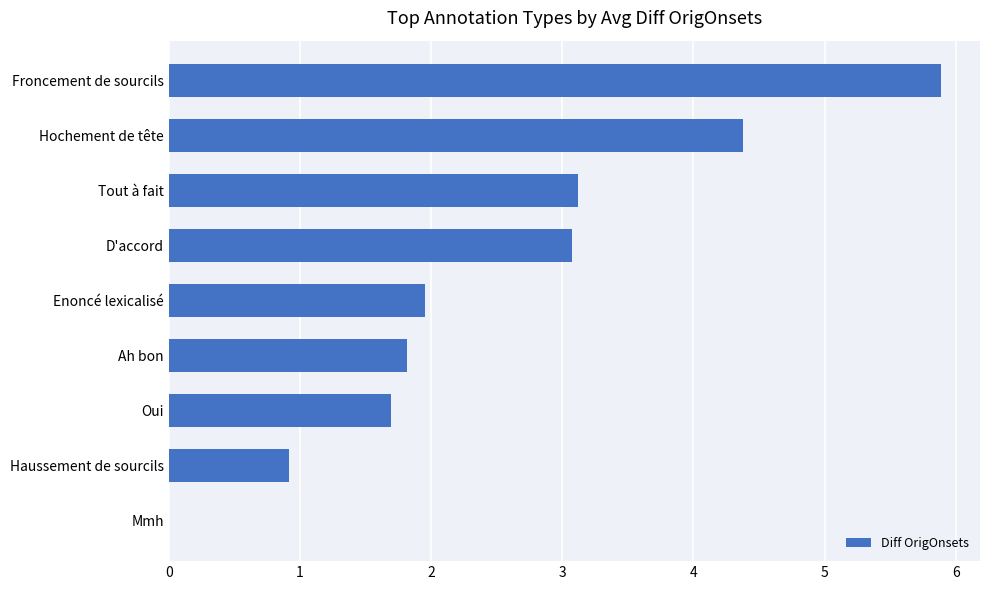

What is the ratio of the value at D'accord to the value at Enoncé lexicalisé?

1.6